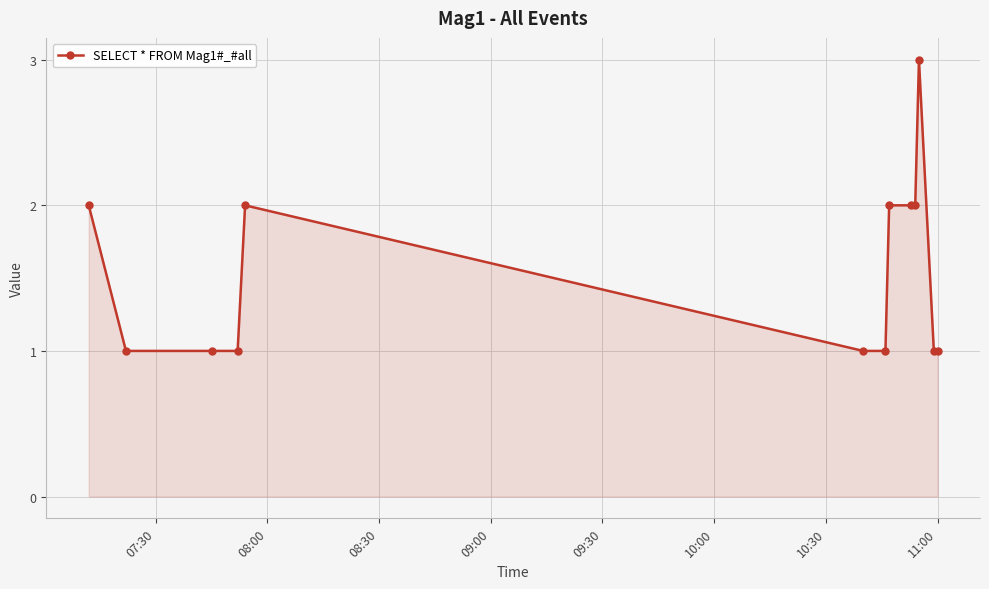

What is the maximum value shown in the chart?

3